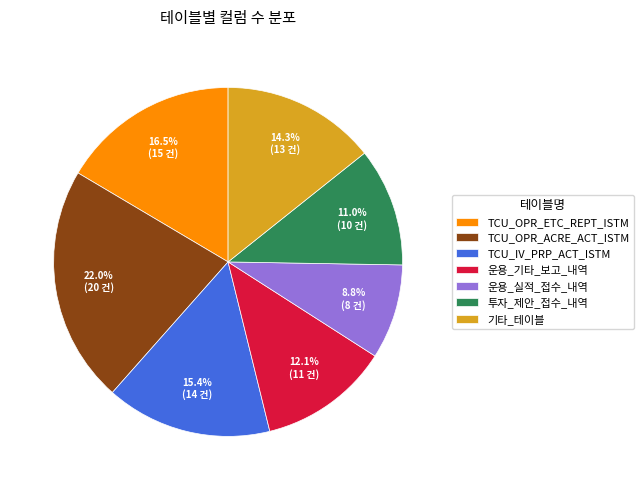

Rank the categories by value from lowest to highest.

운용_실적_접수_내역, 투자_제안_접수_내역, 운용_기타_보고_내역, 기타_테이블, TCU_IV_PRP_ACT_ISTM, TCU_OPR_ETC_REPT_ISTM, TCU_OPR_ACRE_ACT_ISTM